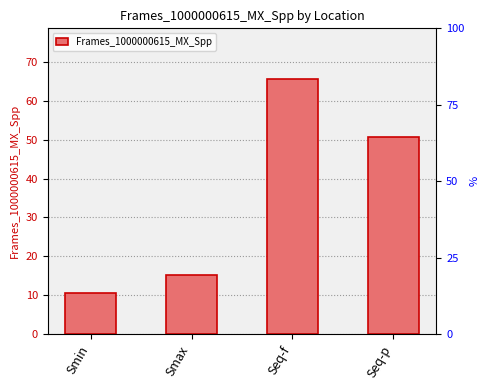

Does the chart contain stacked bars?

No